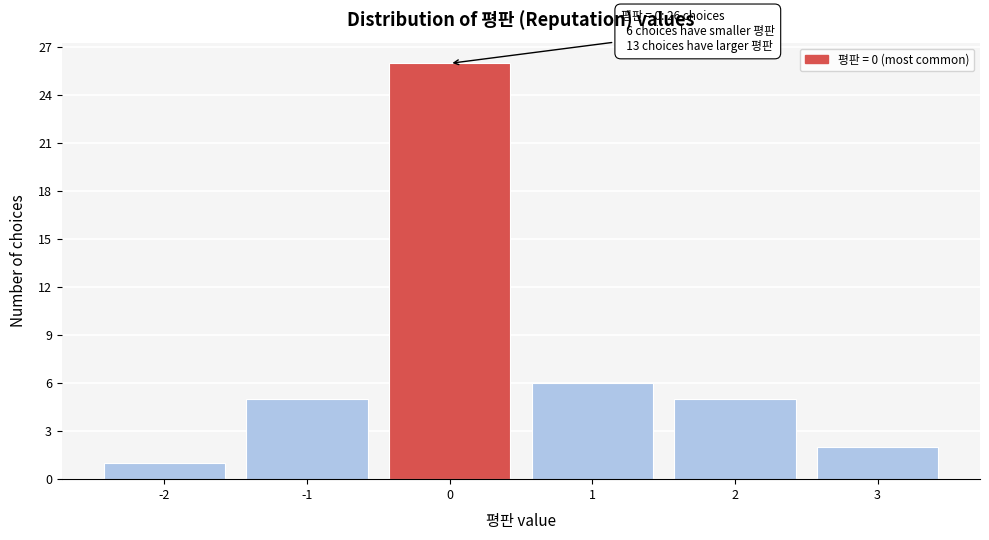

Which range on the x-axis has the tallest bar?

-0.5 to 0.5